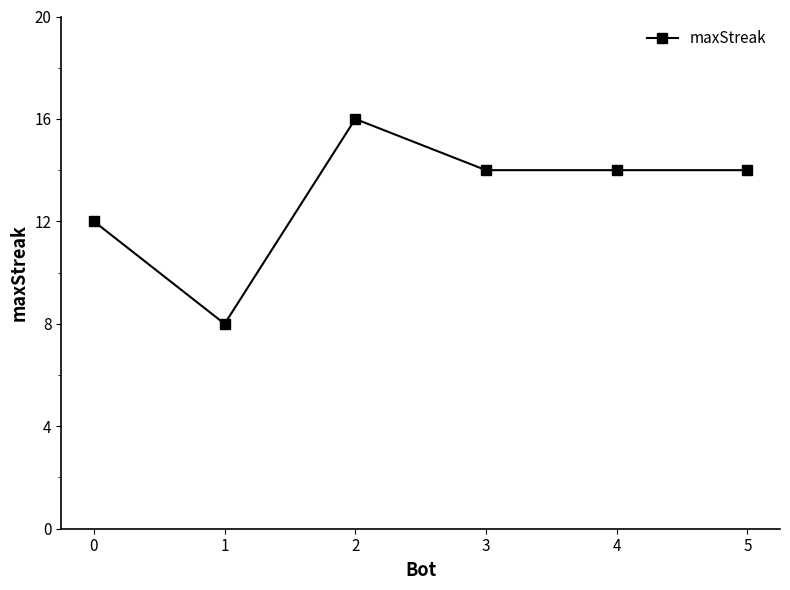

How many data points does each series have?

6